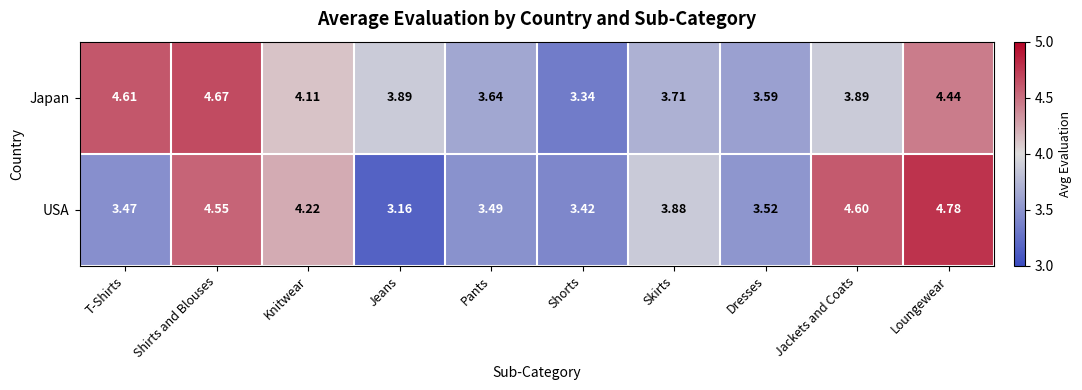

Which label corresponds to the smallest value in the chart?

Jeans